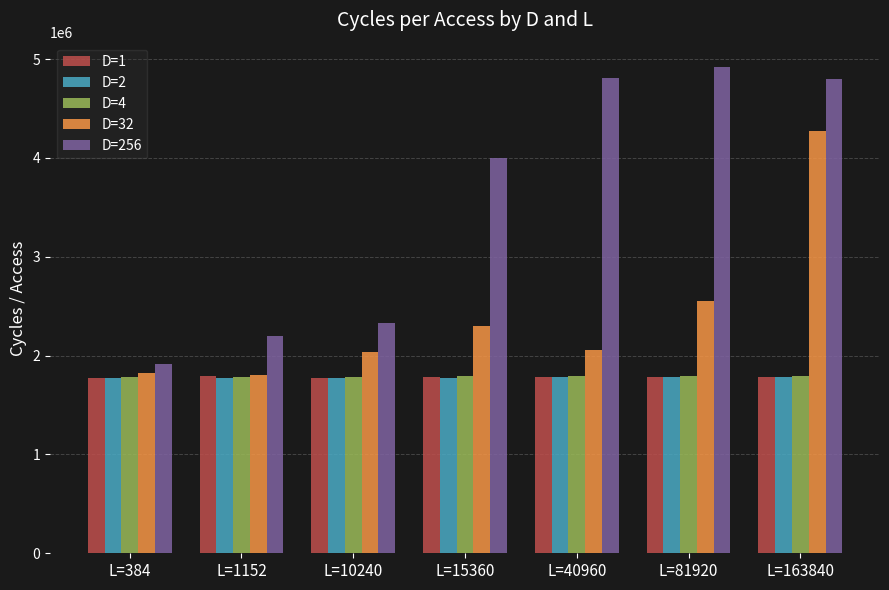

How many data points in D=1 are less than 1780211?

3